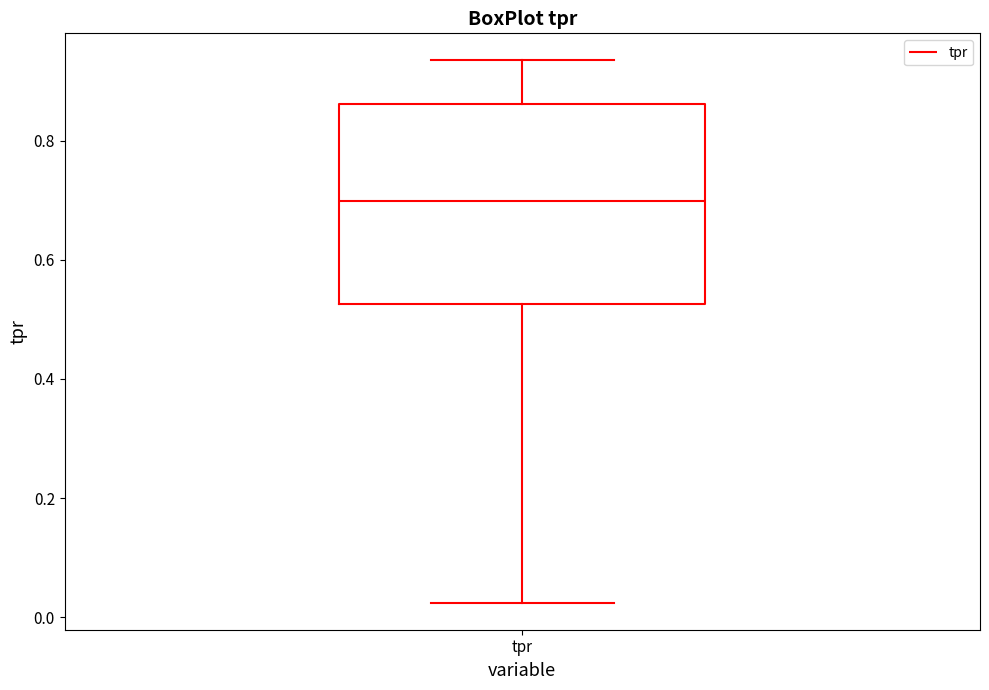

Where is the lower edge of the box for tpr on the y-axis? The values are not printed on the chart, so give them approximately, as read against the axis.

0.52